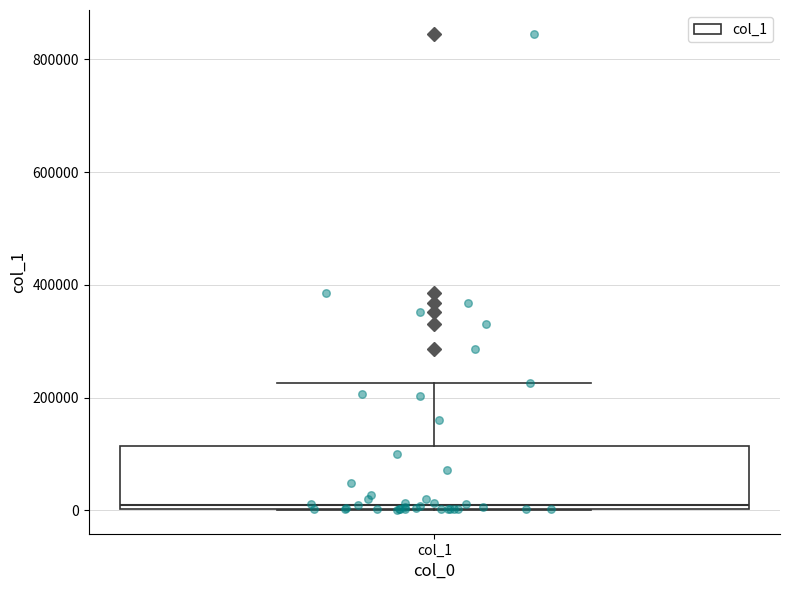

Transcribe this box plot: give where the median line is, the range the box spans, and where the two whiskers end, as read against the y-axis. The values are not printed on the chart, so give them approximately, as read against the axis.

median 0 (just above the box's lower edge), box 0 to 120000, whiskers 0 to 220000